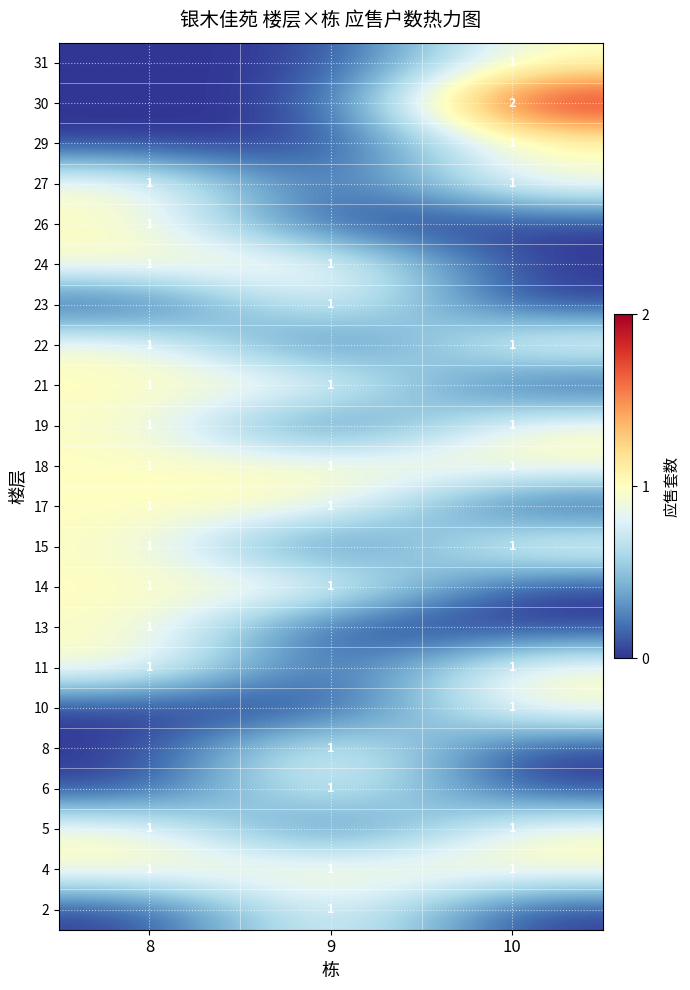

Count the number of data series in this chart.

22